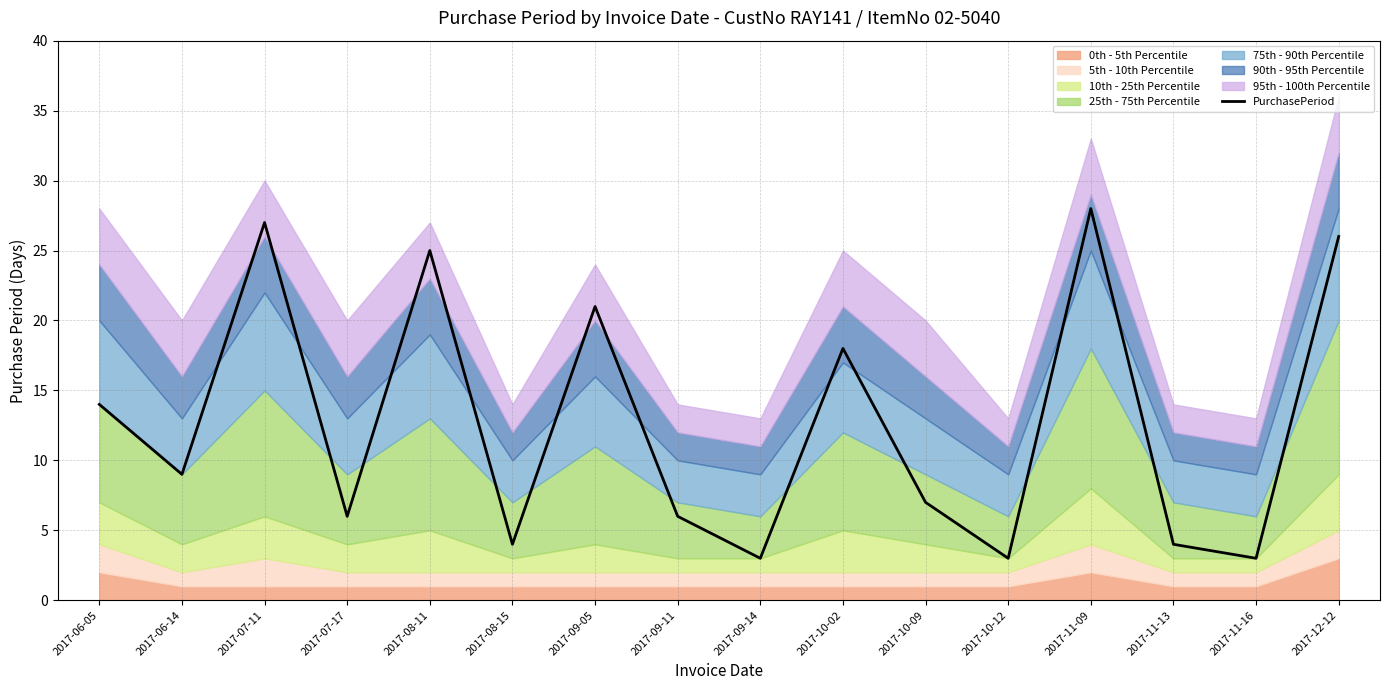

Which label corresponds to the largest value in the chart?

2017-11-09